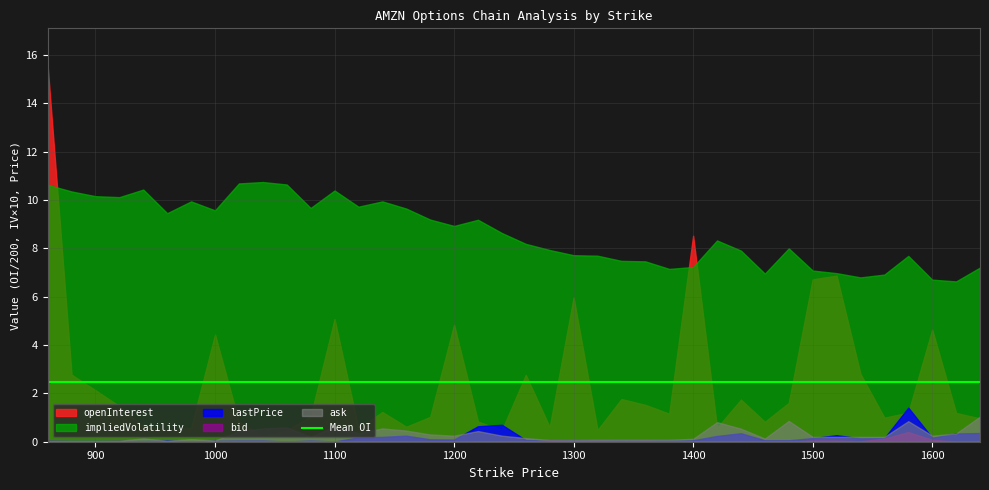

List the series in order of their peak value, lowest first.

bid, ask, lastPrice, impliedVolatility, openInterest